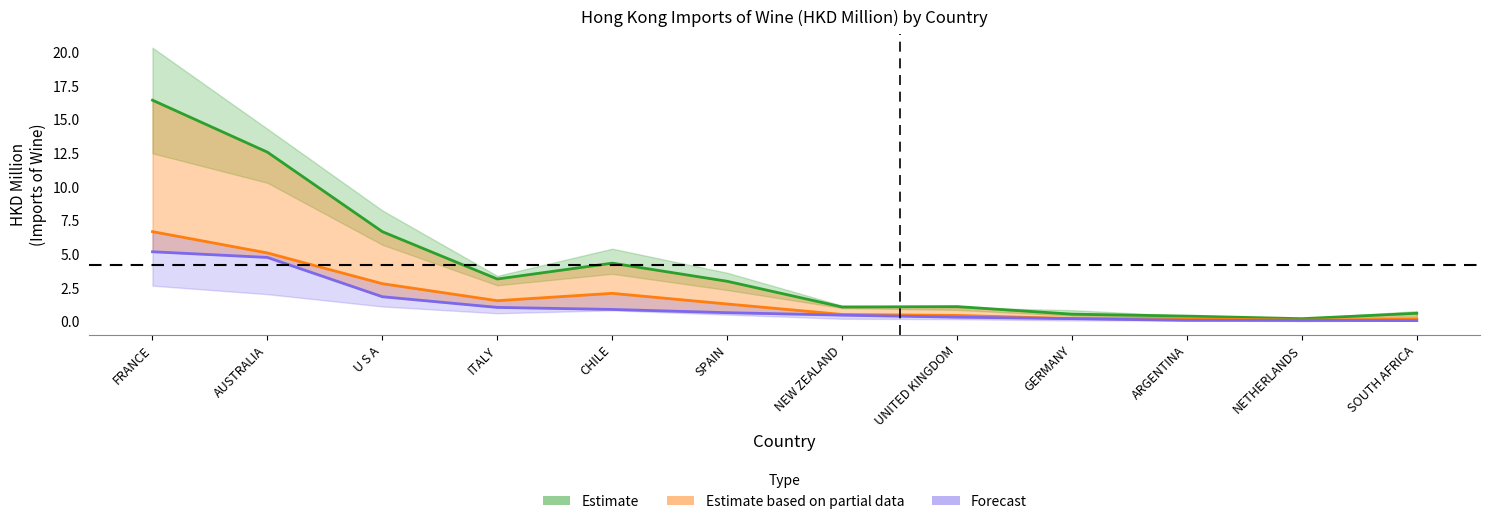

Count the number of data series in this chart.

3